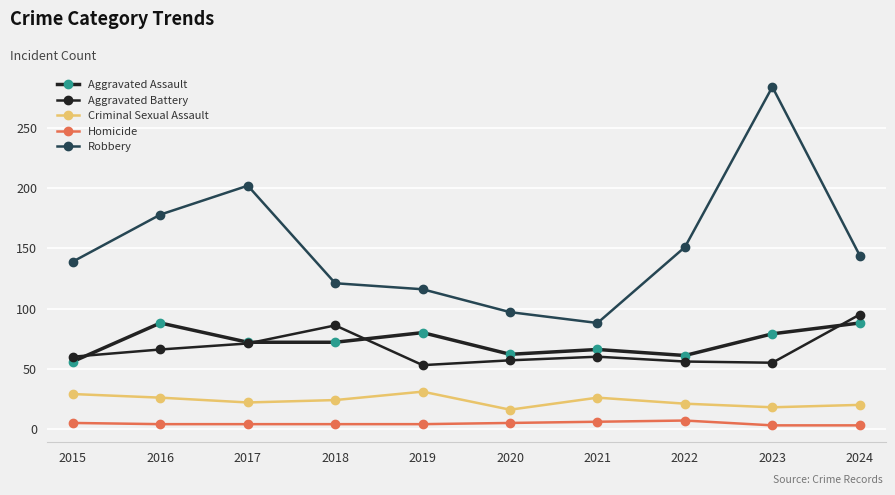

How many categories are shown in the chart?

10